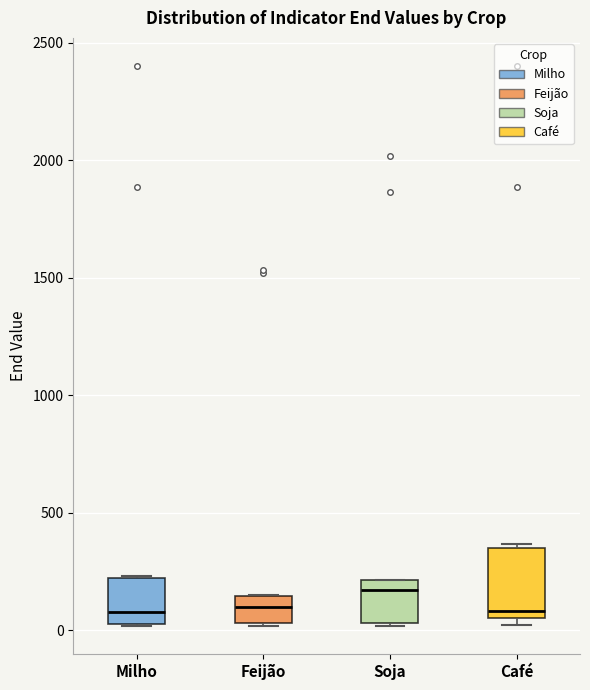

Comparing the boxes themselves (not the whiskers), which one is the tallest?

Café